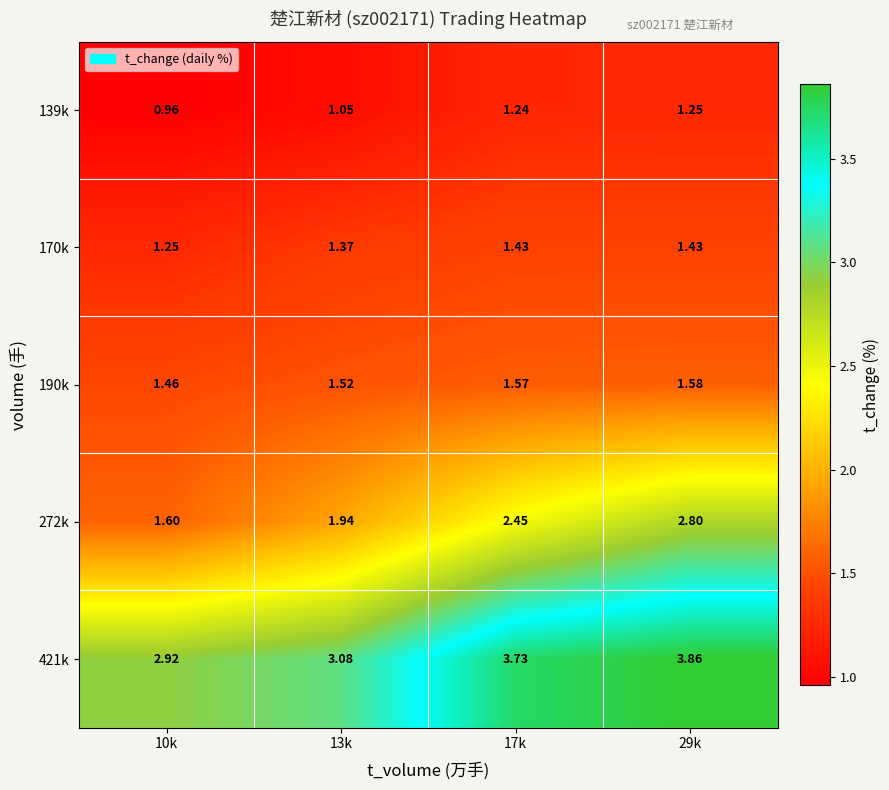

Is the value of 272k at 29k greater than the value of 170k at 13k?

Yes